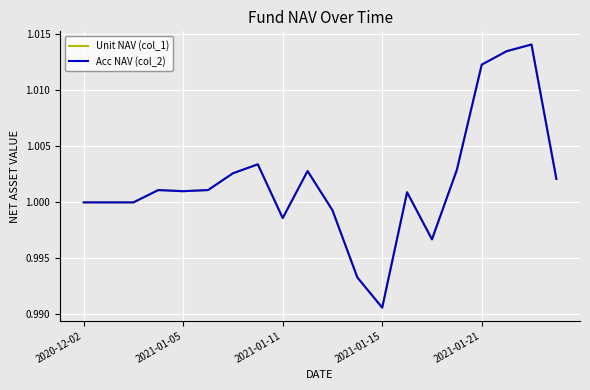

What are all the series names shown in the legend?

Unit NAV (col_1), Acc NAV (col_2)